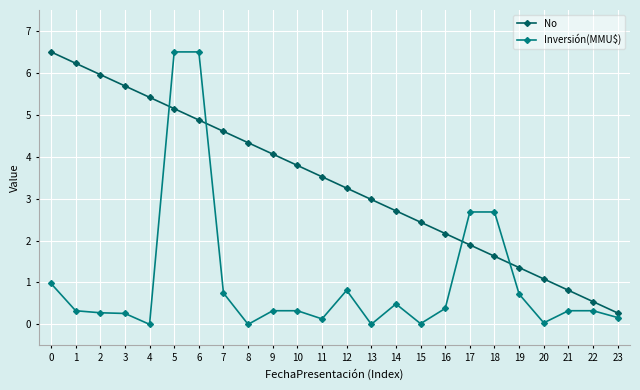

Which series changed the most between 6 and 14?

Inversión(MMU$)